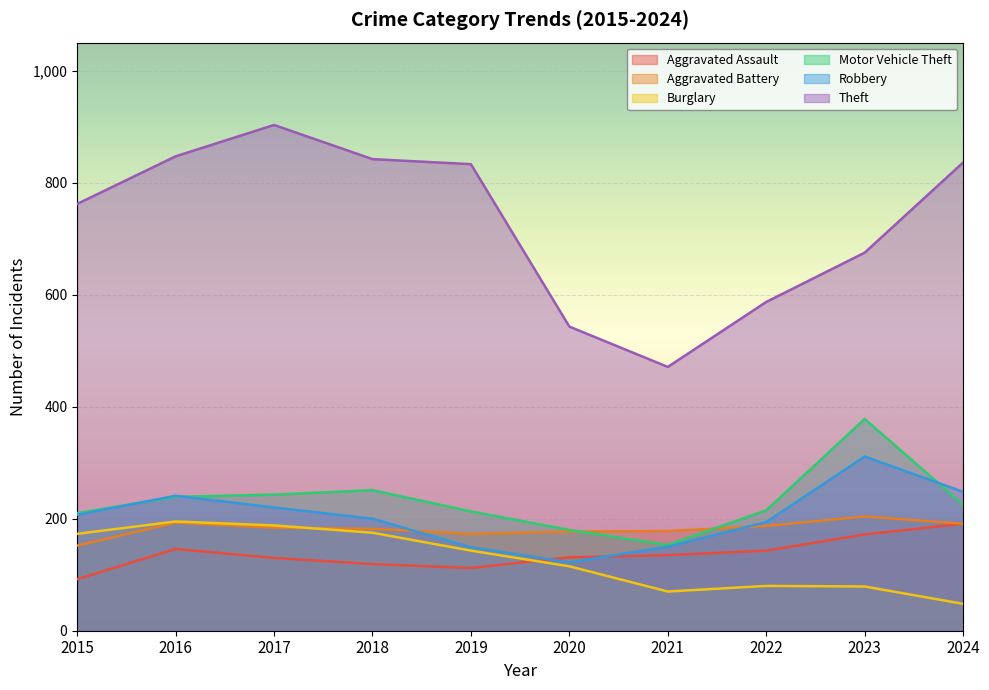

What are all the series names shown in the legend?

Aggravated Assault, Aggravated Battery, Burglary, Motor Vehicle Theft, Robbery, Theft